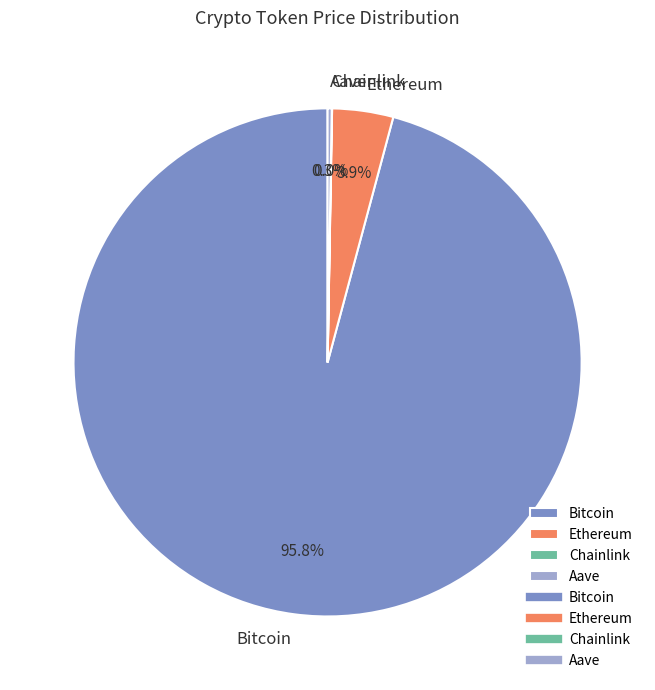

To the nearest percent, what portion does Bitcoin represent?

96%